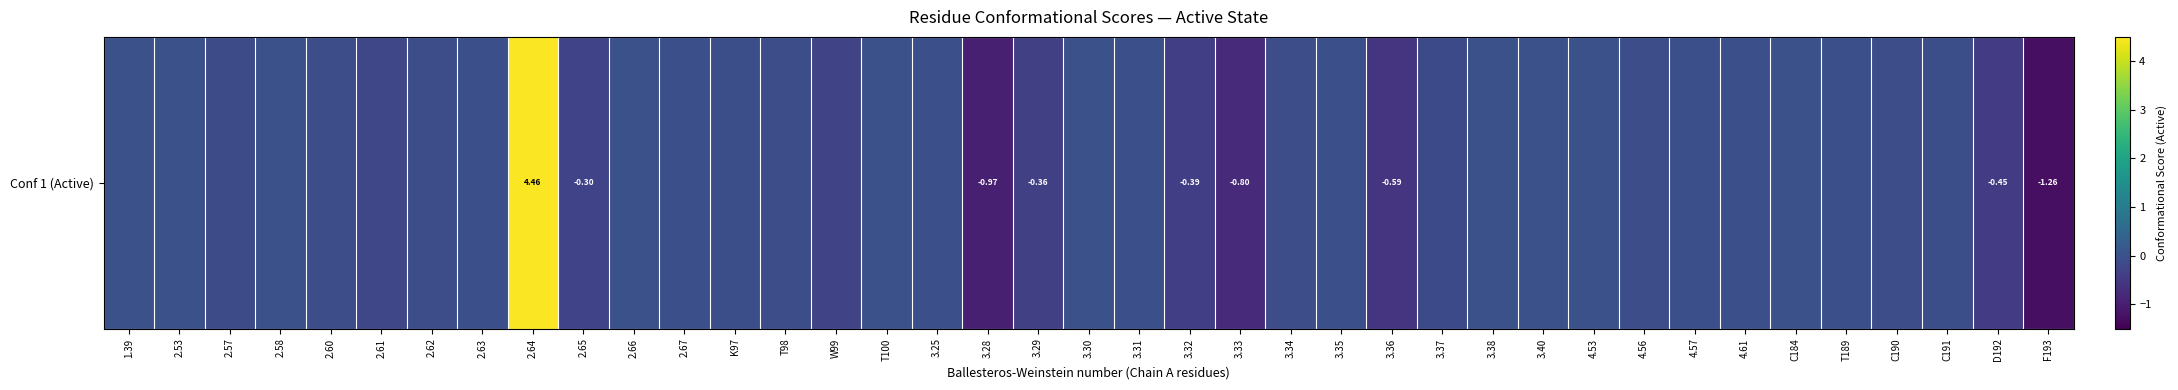

What is the smallest value displayed?

-1.3